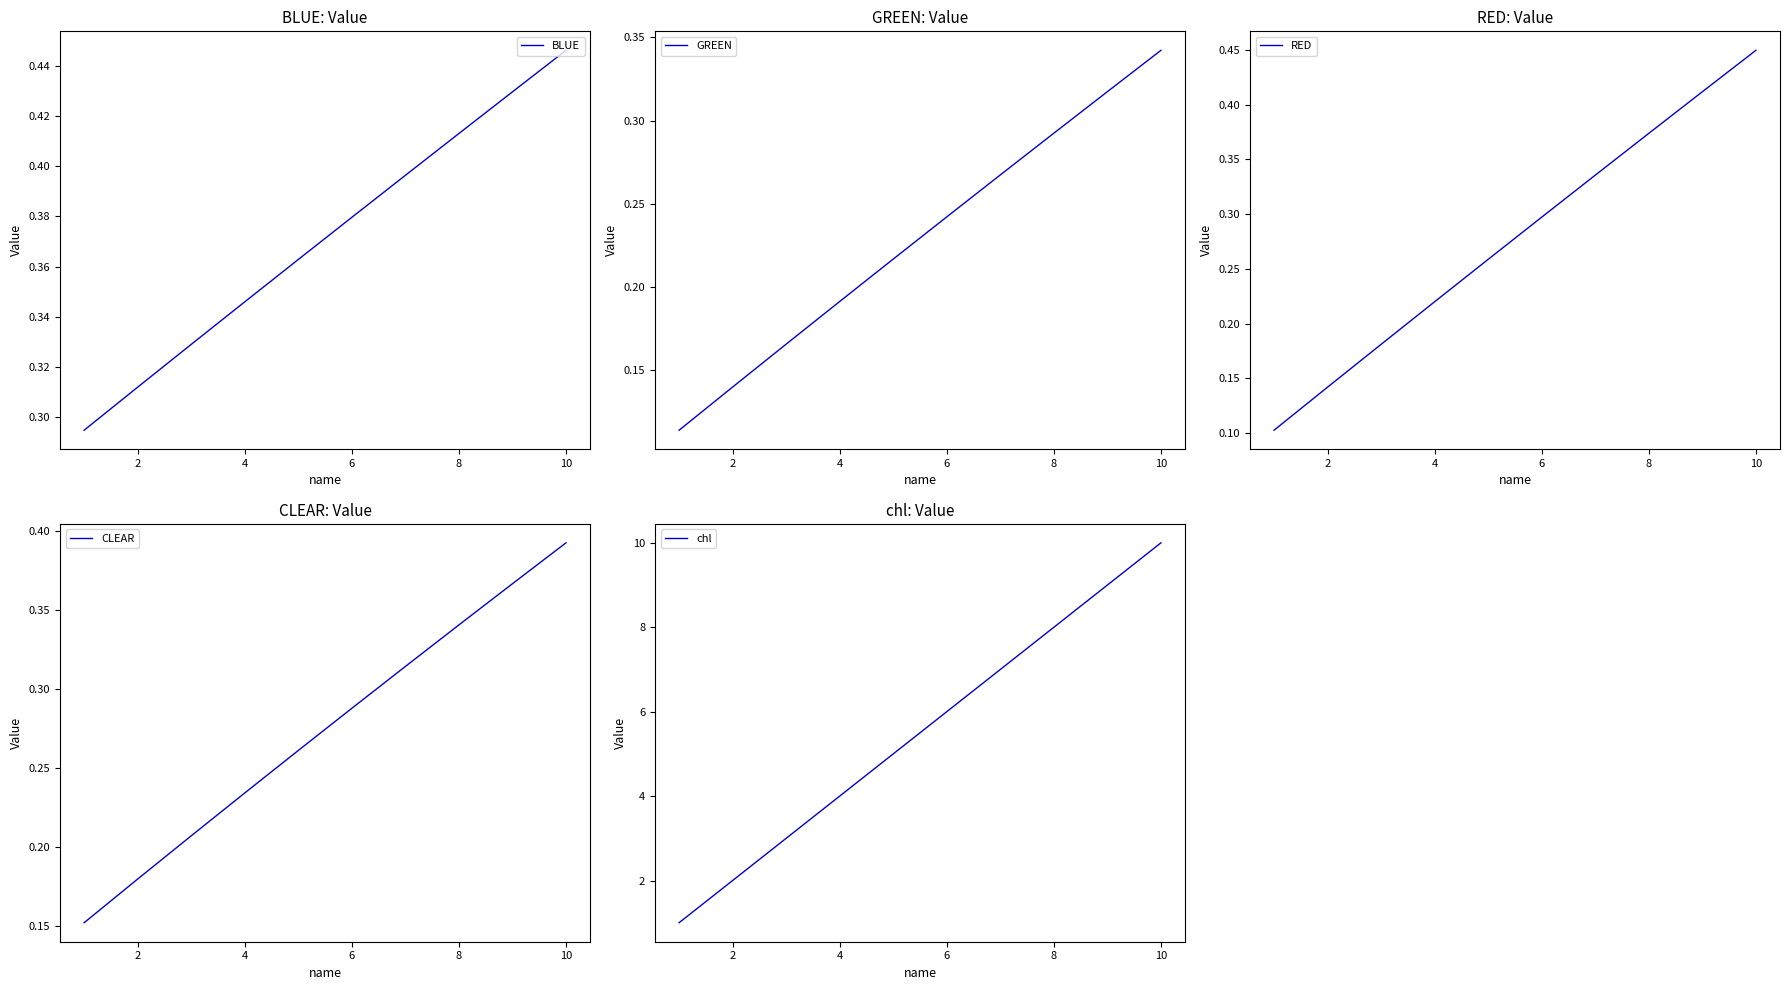

At how many categories does at least one series exceed 9?

1